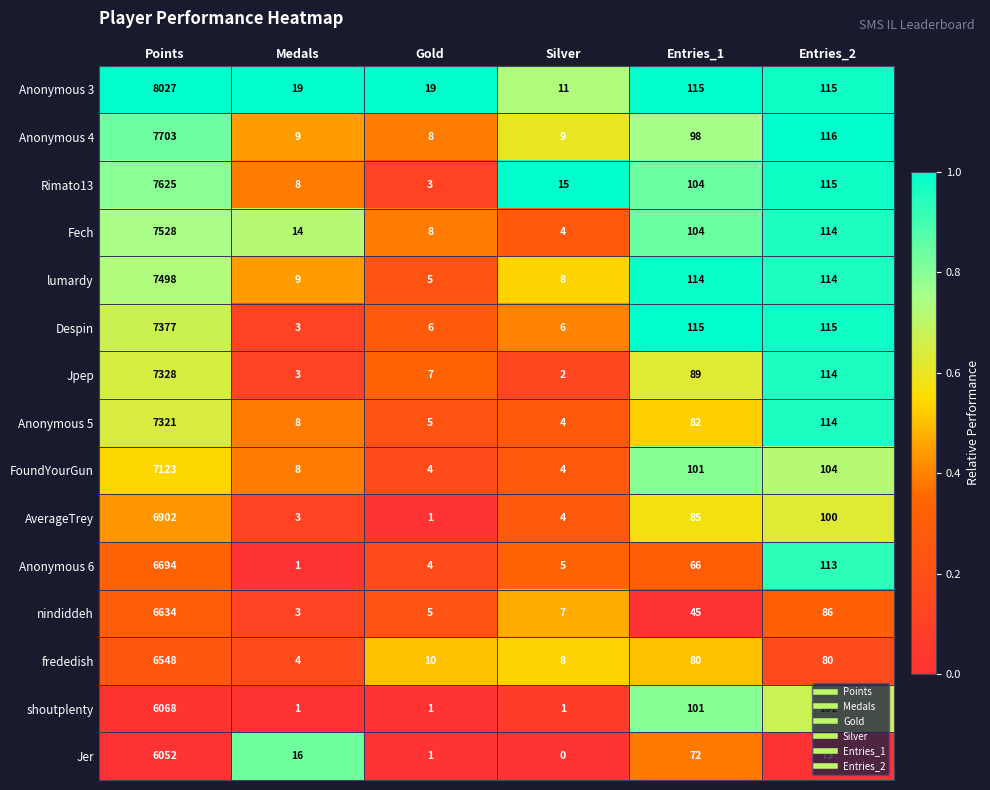

Which series has the widest spread of values?

Anonymous 3